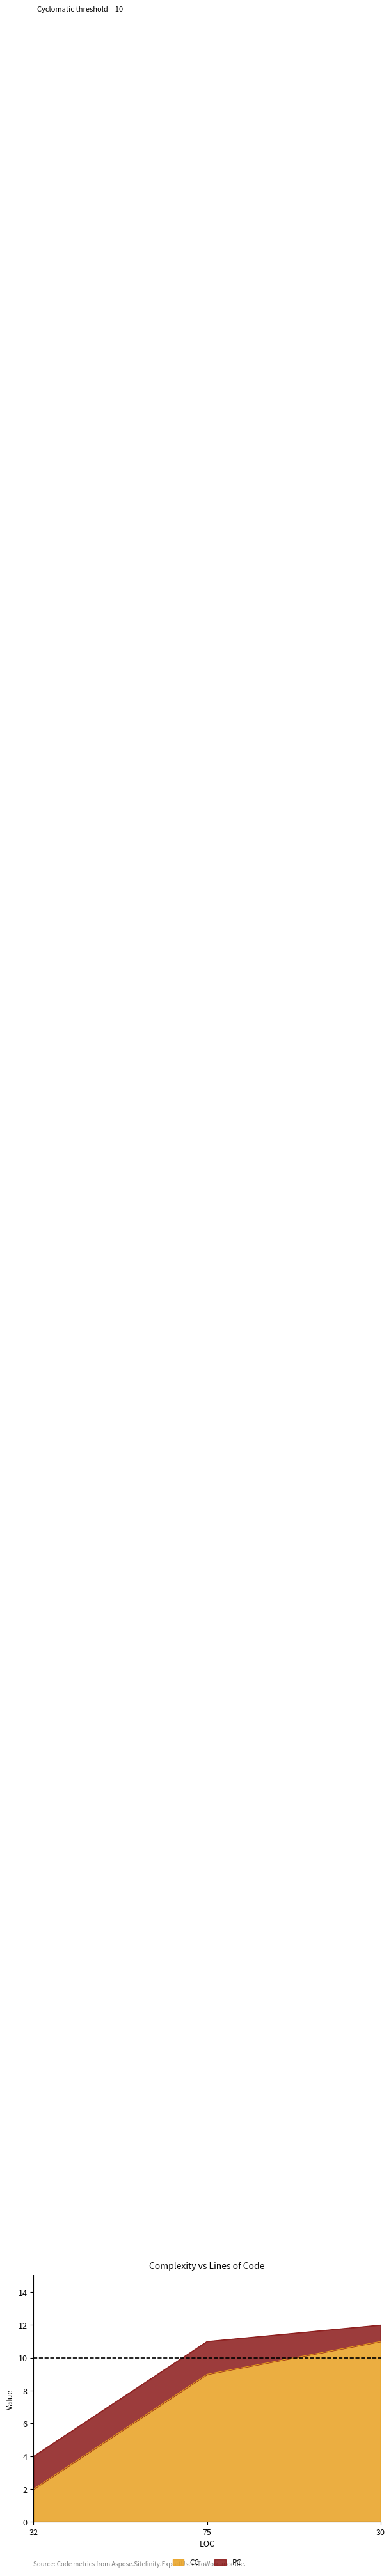

Between 75 and 30, which is larger?

30